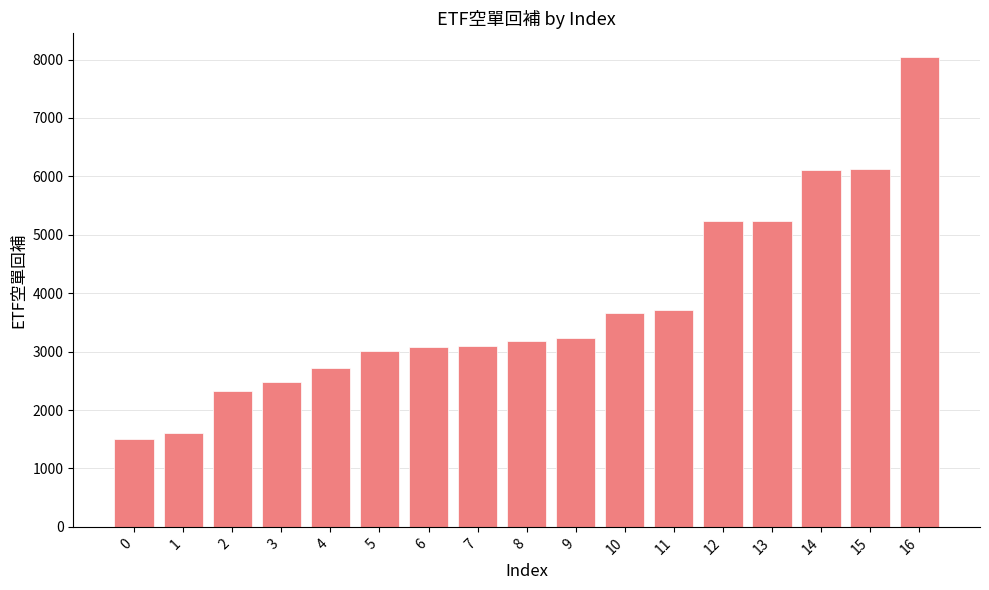

Is it true that the value at 8 is 3189?

True